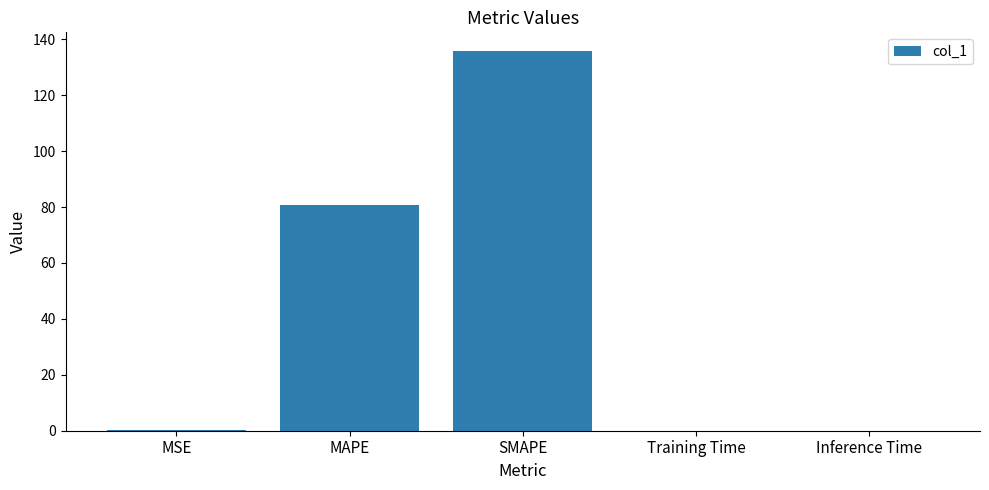

Between MAPE and MSE, which is larger?

MAPE